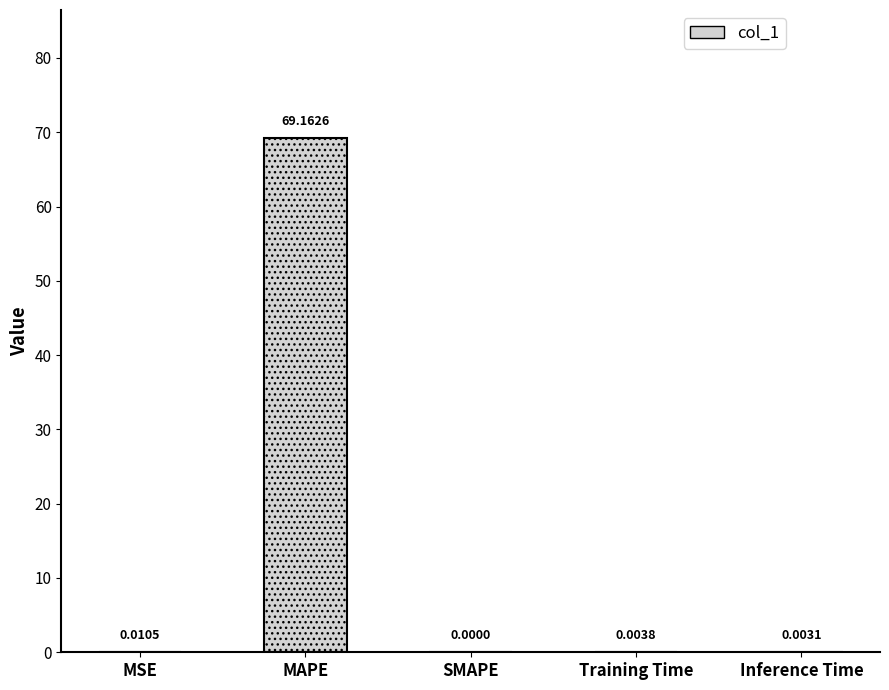

Which label corresponds to the smallest value in the chart?

SMAPE